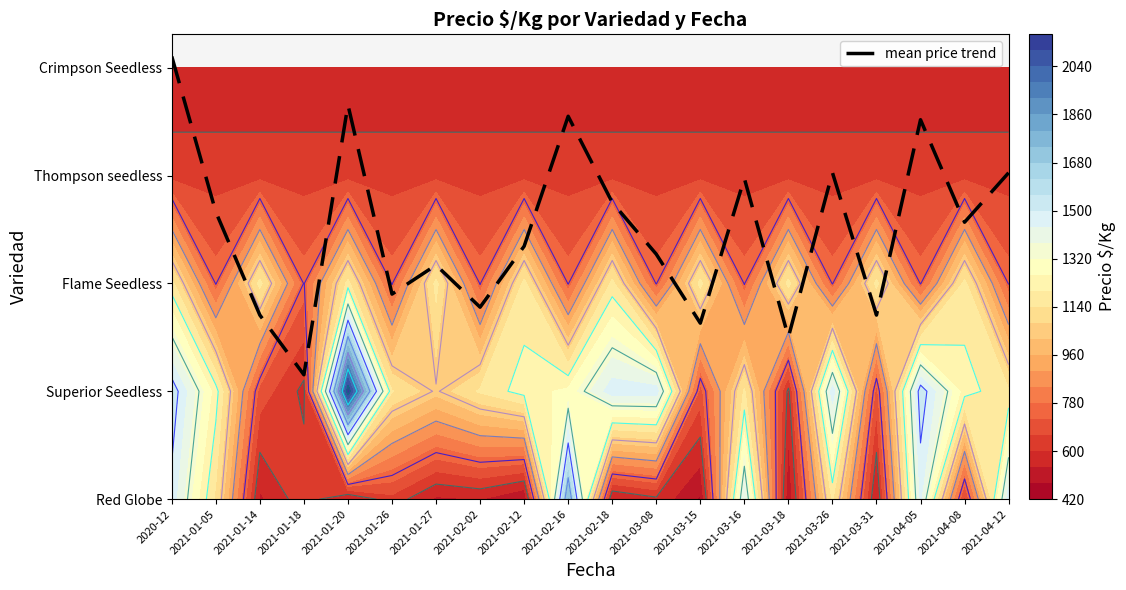

List the labels in order of value, smallest first.

2021-01-18, 2021-03-18, 2021-03-15, 2021-01-14, 2021-03-31, 2021-02-02, 2021-01-26, 2021-01-27, 2021-03-08, 2021-02-12, 2021-04-08, 2021-01-05, 2021-02-18, 2021-03-16, 2021-04-12, 2021-03-26, 2021-04-05, 2021-02-16, 2021-01-20, 2020-12